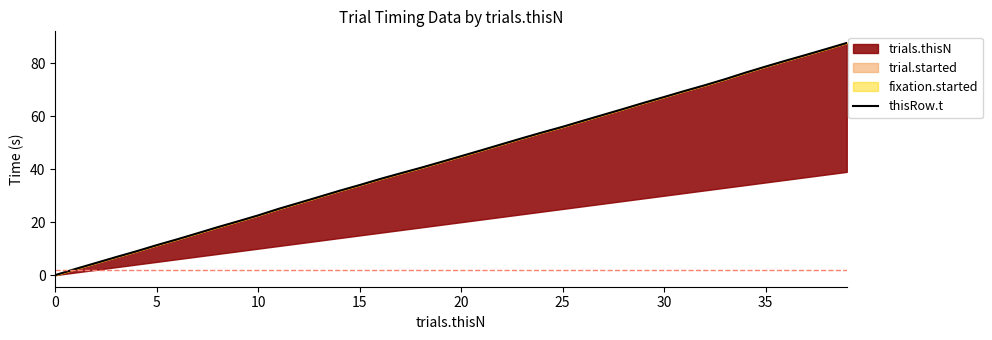

Where is the data nearest to the value 43?

19